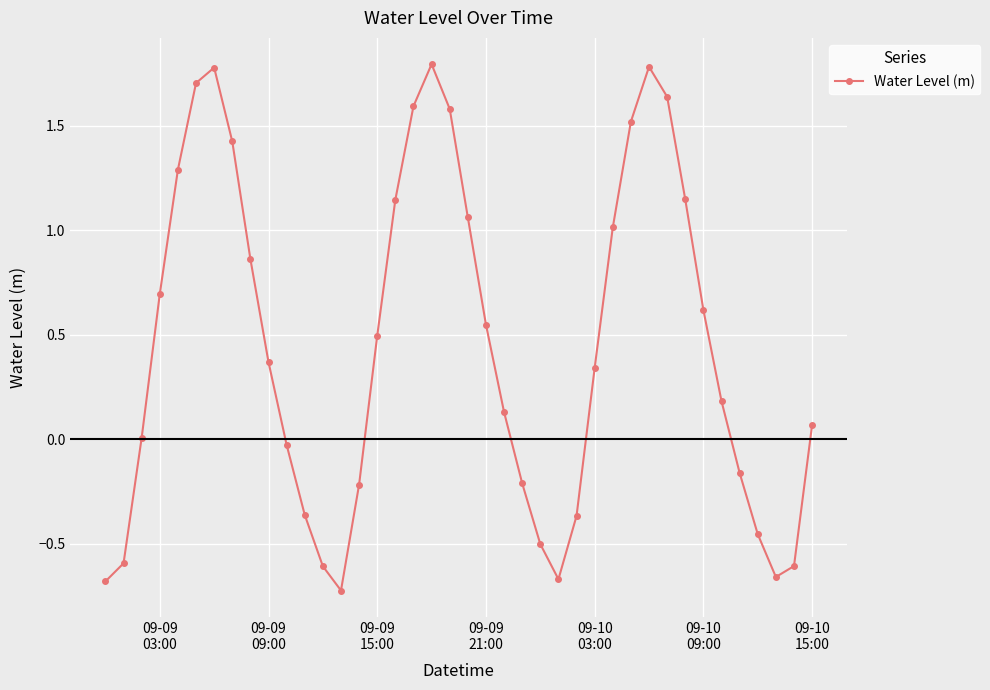

How many interior local peaks (higher than both neighbors) does the data have?

3